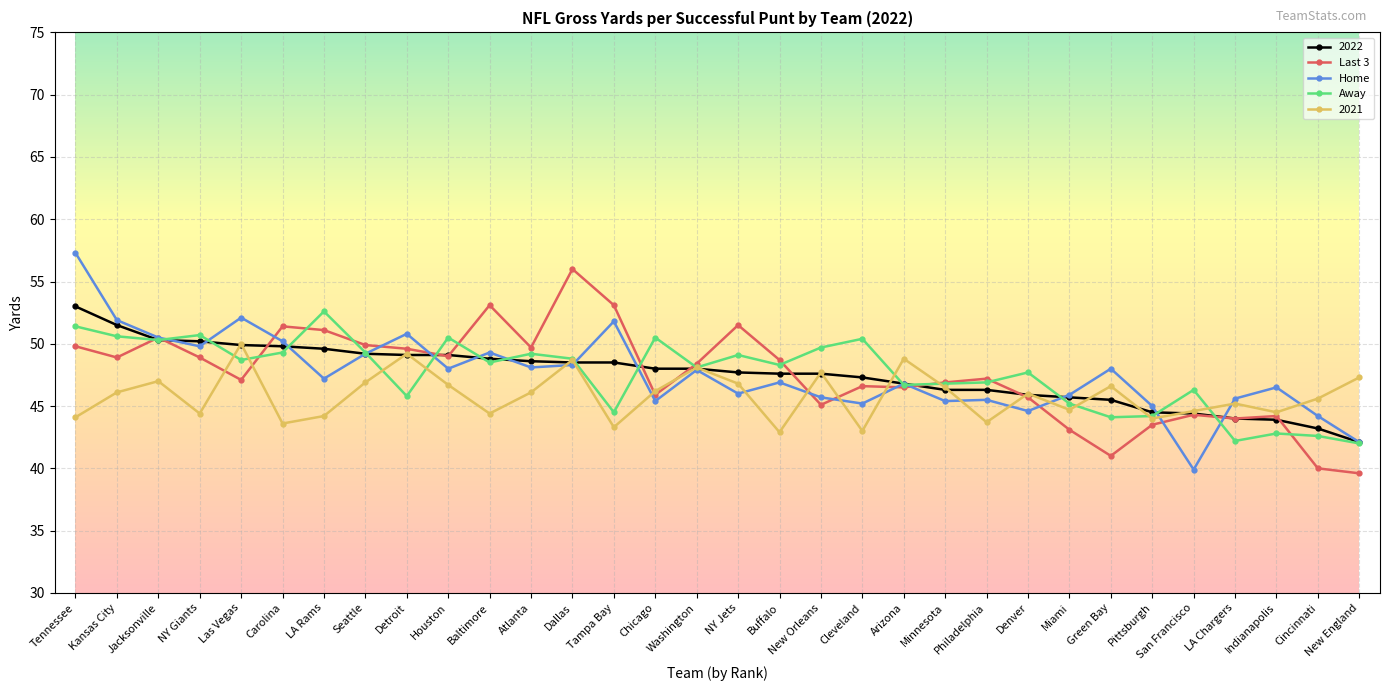

Which category has the highest value across all series?

Tennessee